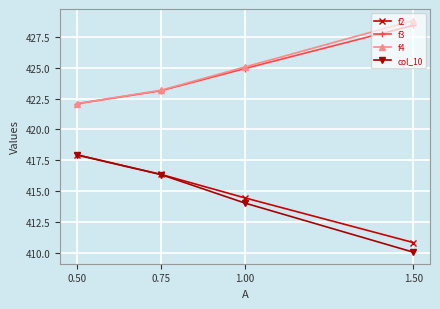

What is the difference between the f4 values at 0.50 and 1.00?

3.0